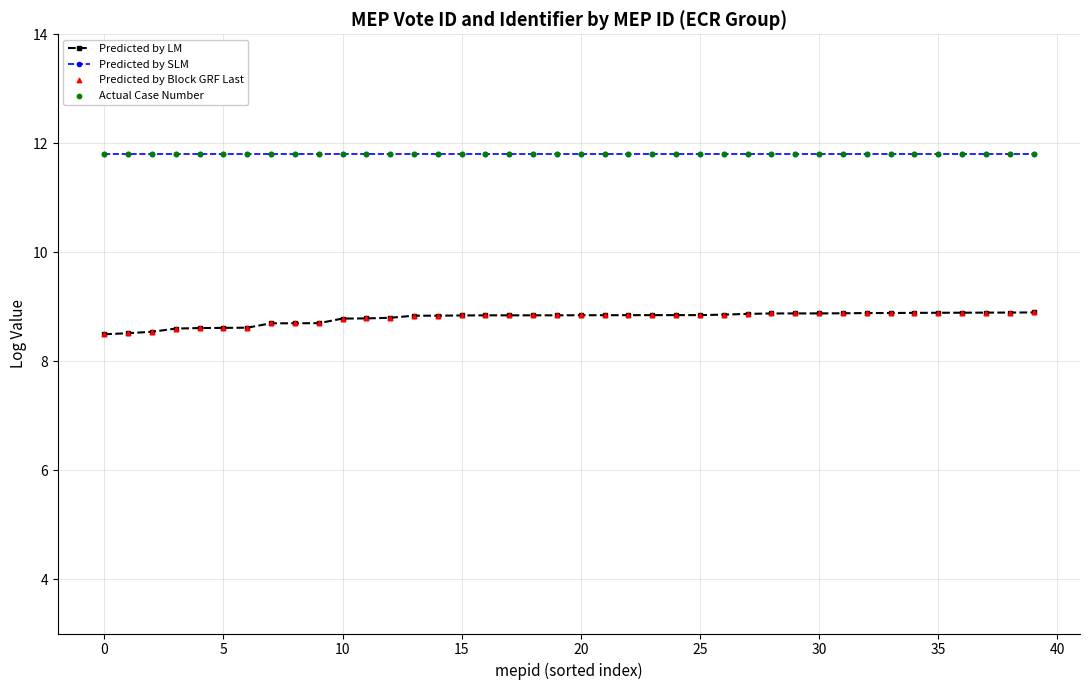

Which series has the largest total across all categories?

Predicted by SLM